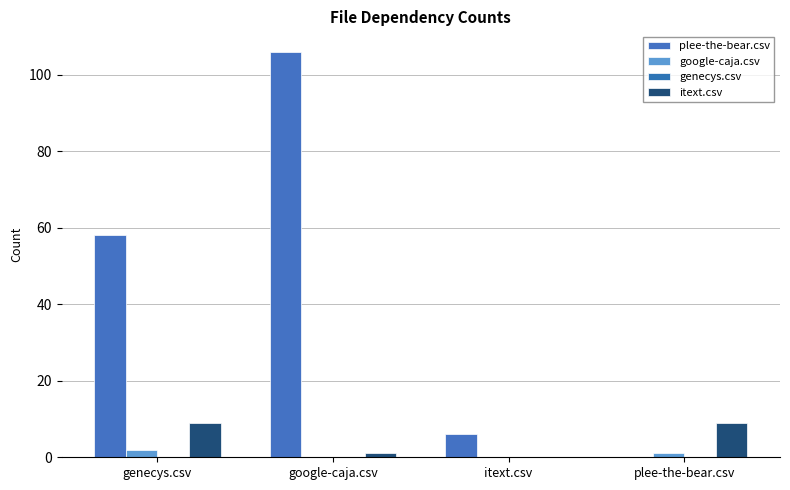

What is the label of the 1st bar from the right?

plee-the-bear.csv